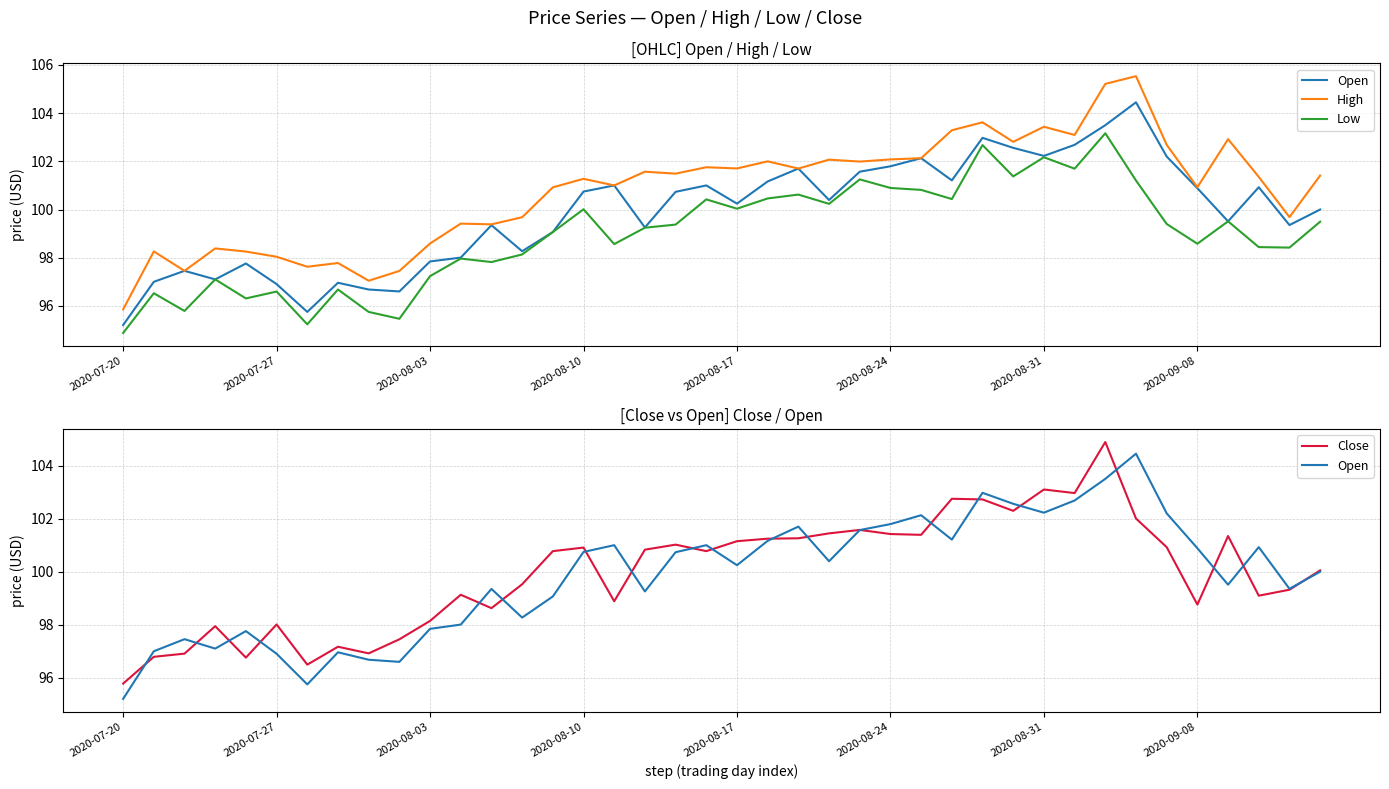

What is the label of the 9th point from the right?

31